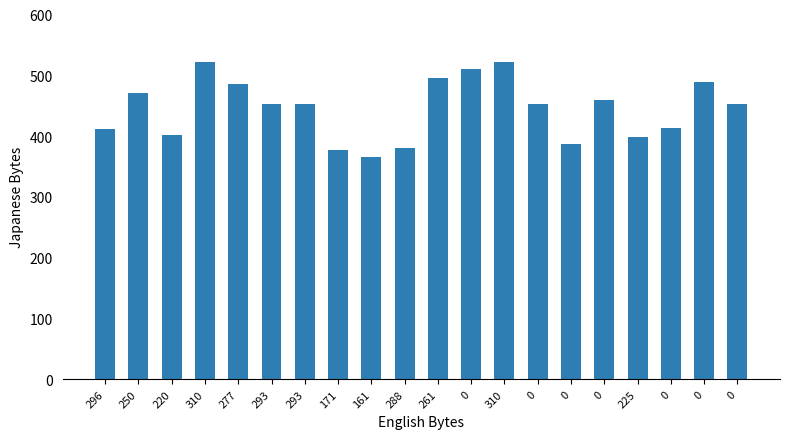

At which label is the value closest to 444?

293